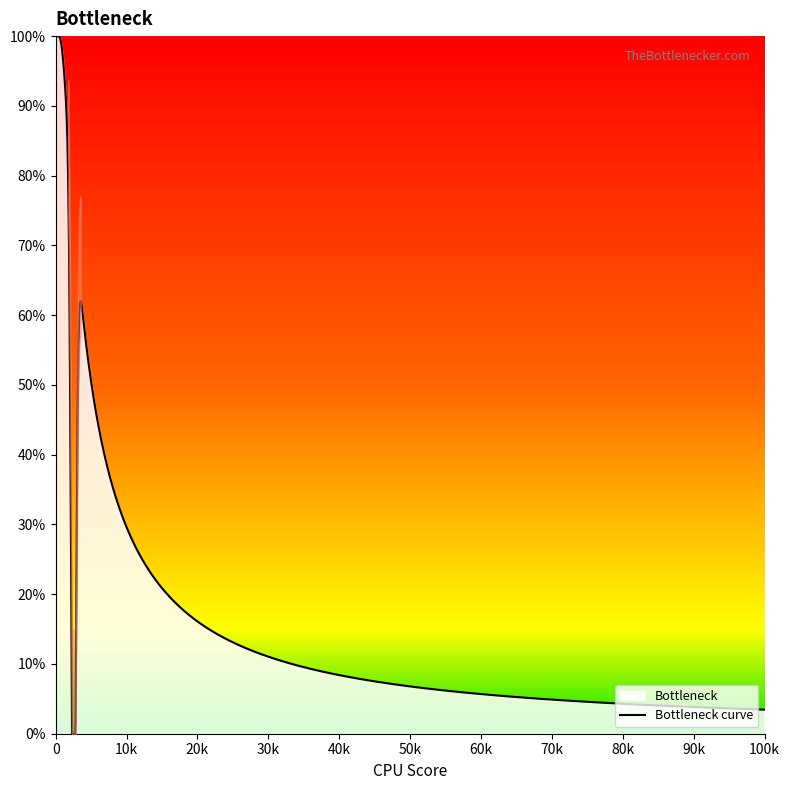

What is the ratio of the value at 100 to the value at 153?

0.7